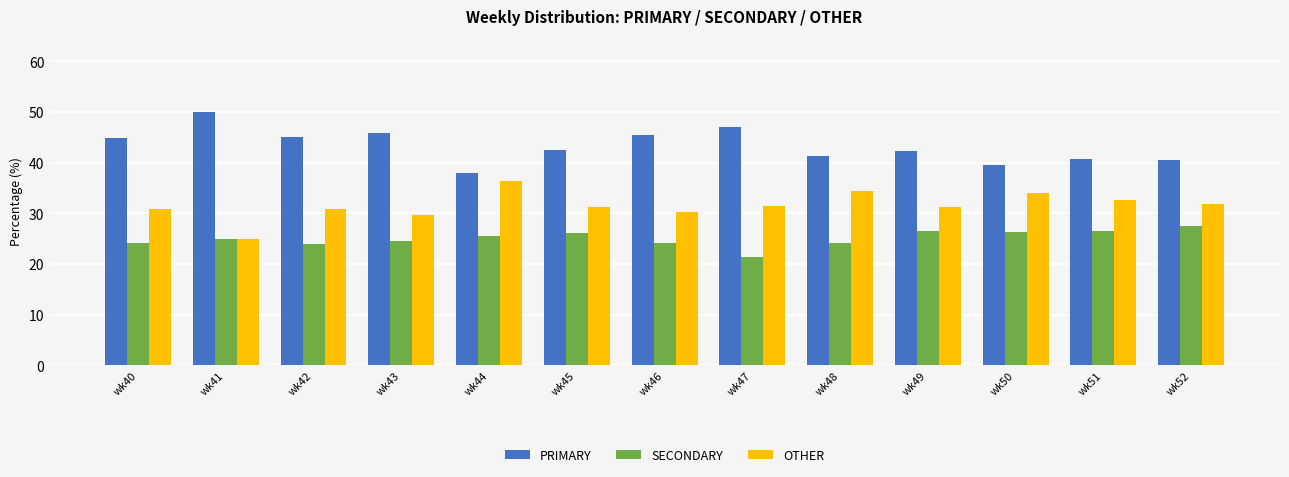

What is the value of the SECONDARY bar at the 10th from the left?

26.4